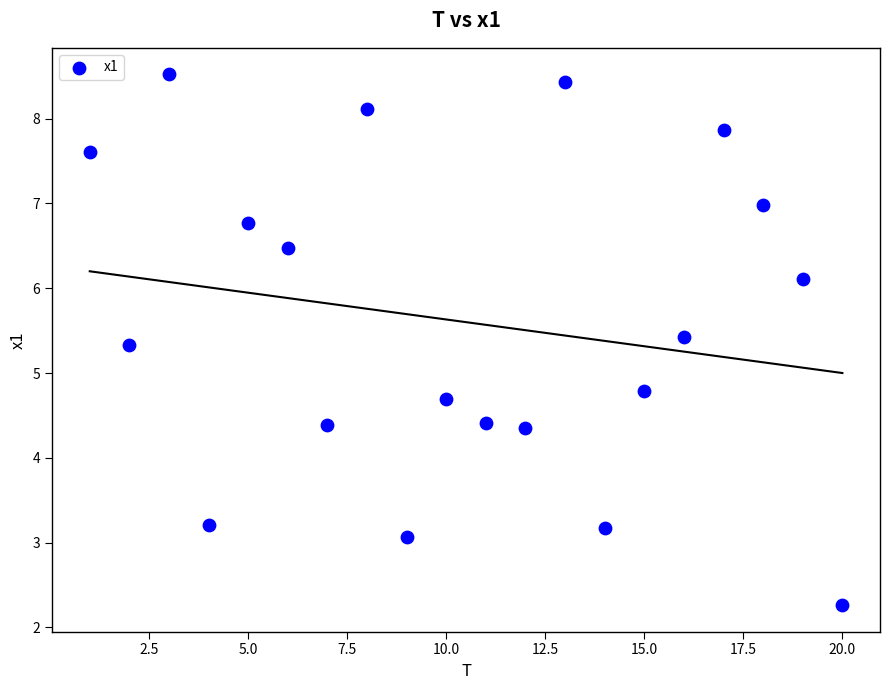

What Y value in the scatter plot is closest to 5?

4.8